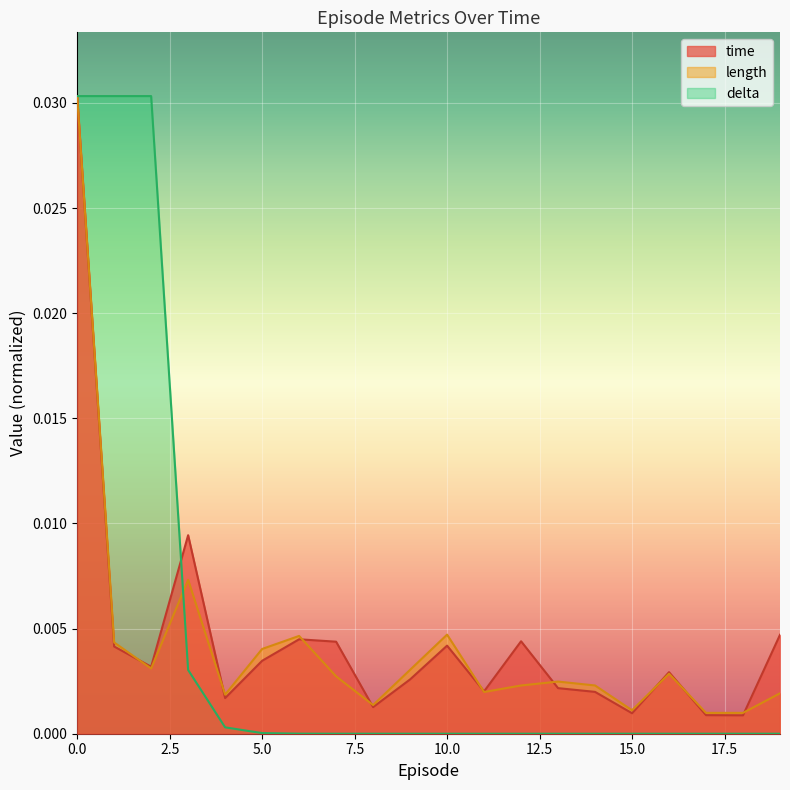

List the series in order of their peak value, lowest first.

time, length